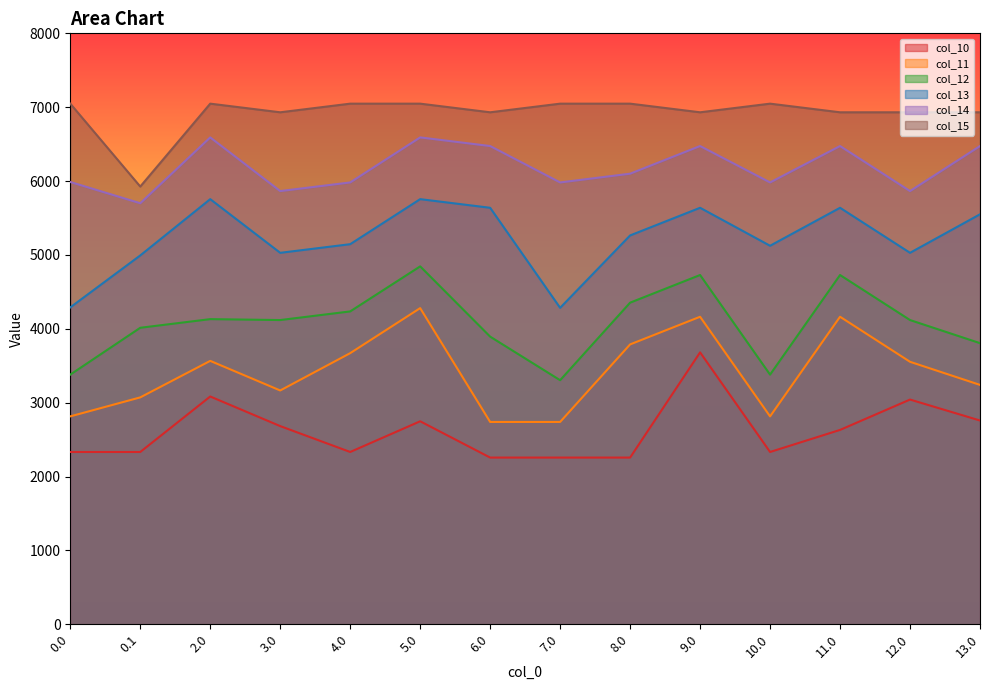

What is the difference between the second highest and second lowest values in the col_13 series?

1465.3